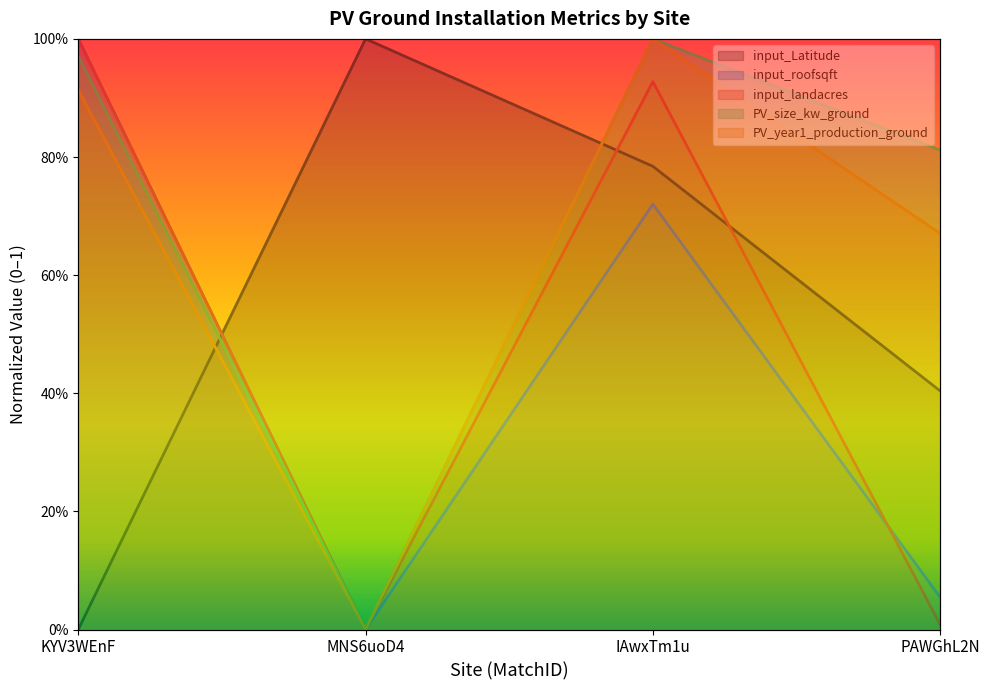

List the series in order of their overall mean, lowest first.

input_roofsqft, input_landacres, input_Latitude, PV_year1_production_ground, PV_size_kw_ground